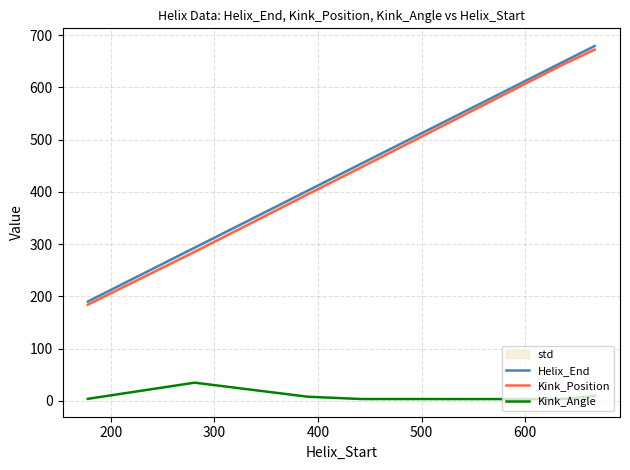

What is the maximum value for Kink_Angle?

34.7